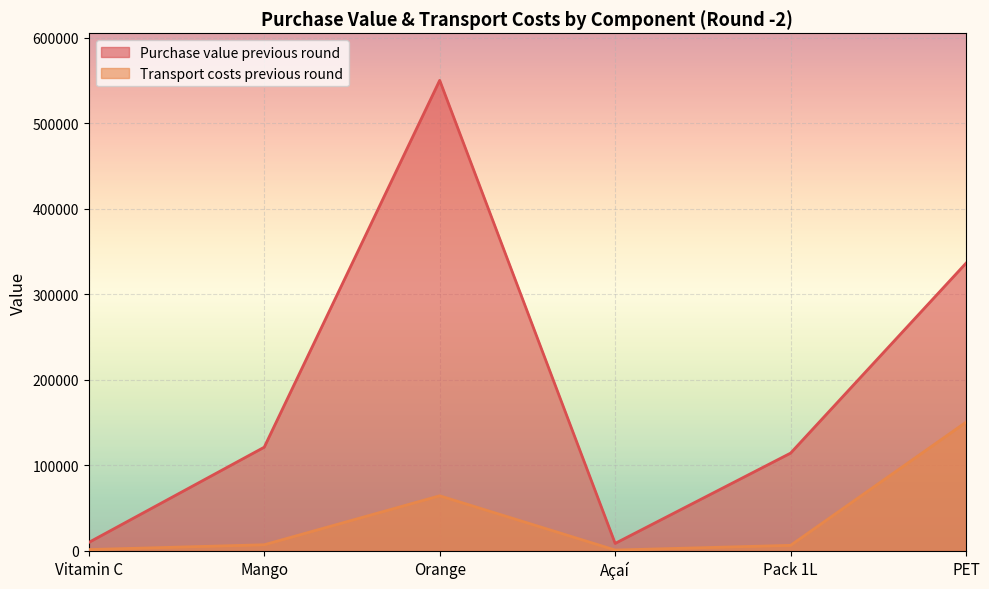

Which series changed the most between Pack 1L and PET?

Purchase value previous round